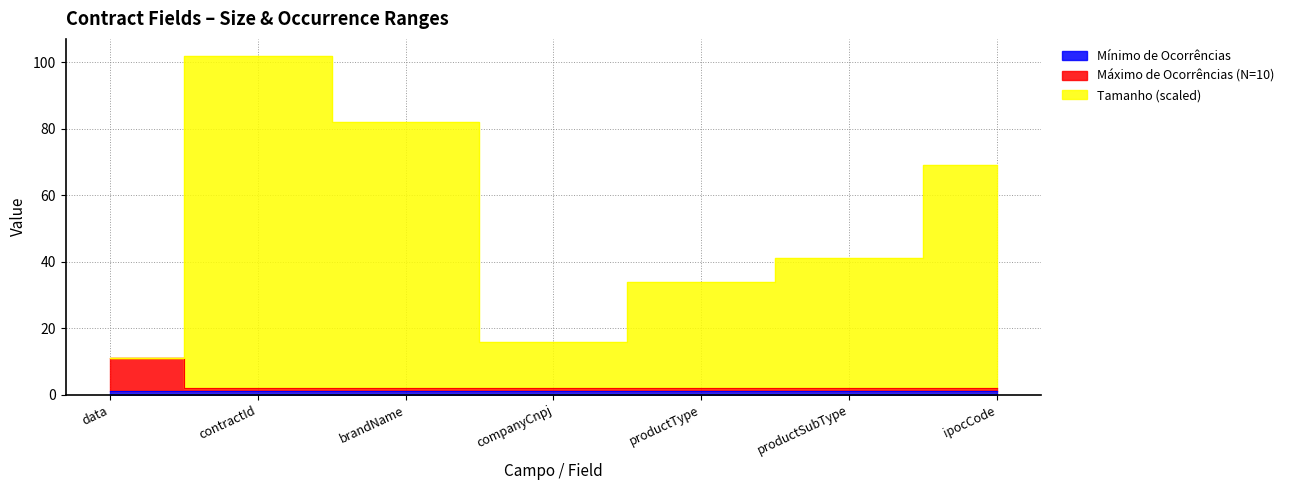

How many interior local valleys does the Tamanho (scaled) series have?

1